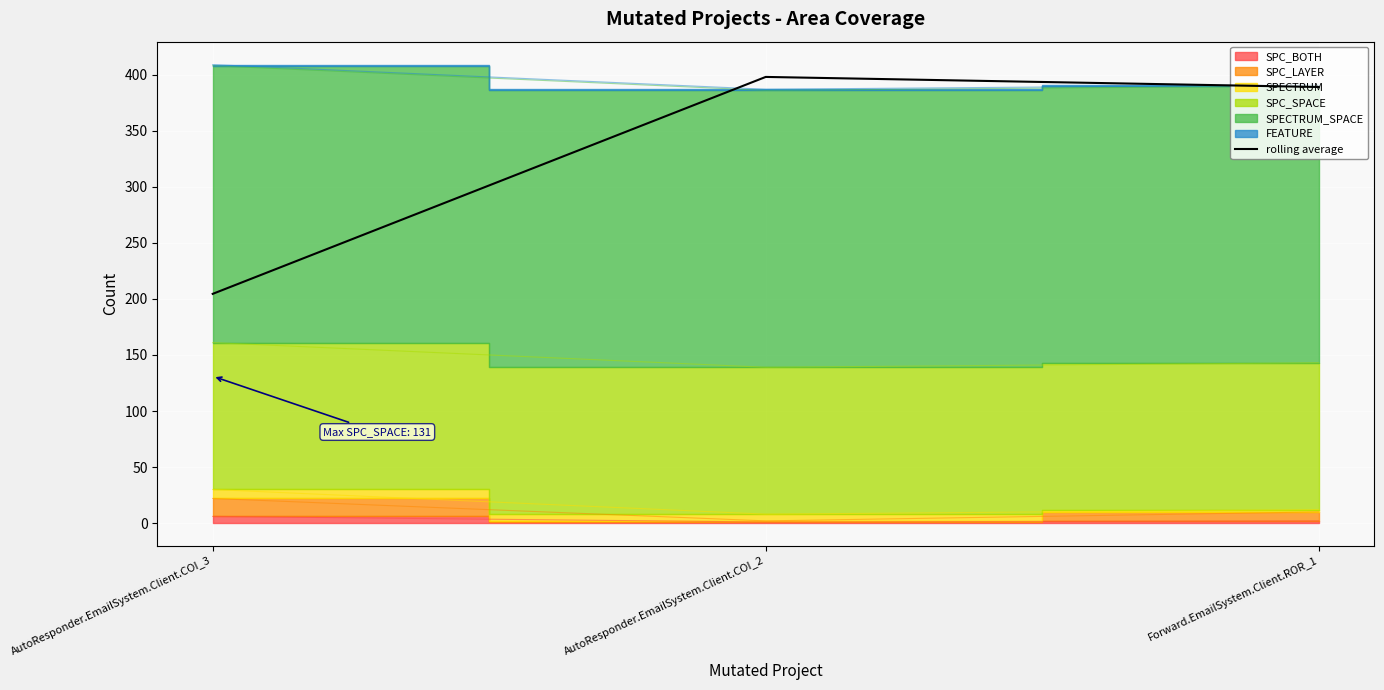

How many categories are shown in the chart?

3